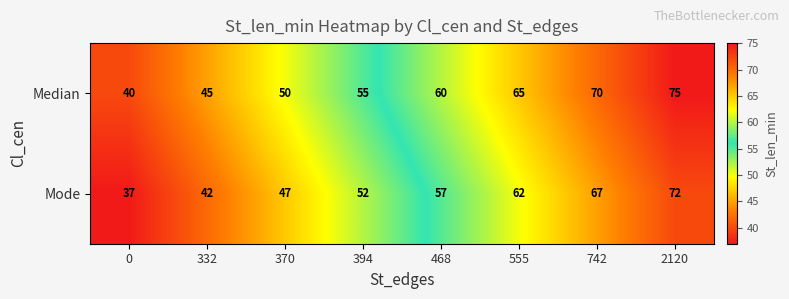

Reading left to right, transcribe all the data shown in this chart.

Median: 40	45	50	55	60	65	70	75
Mode: 37	42	47	52	57	62	67	72